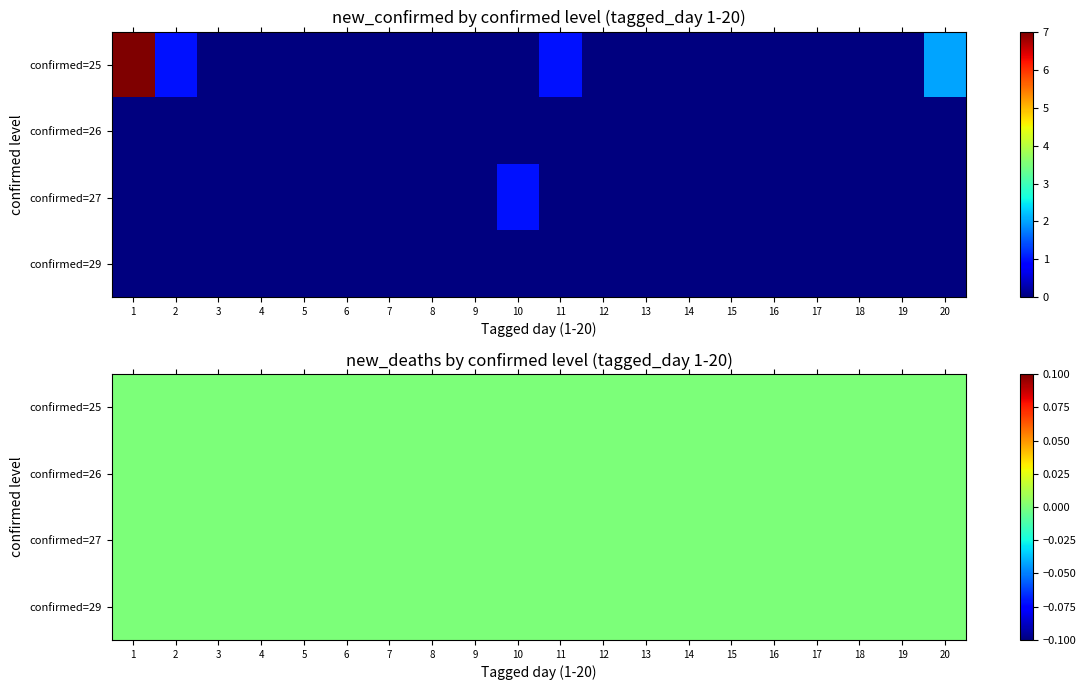

Which has a higher value, 7 or 17?

7